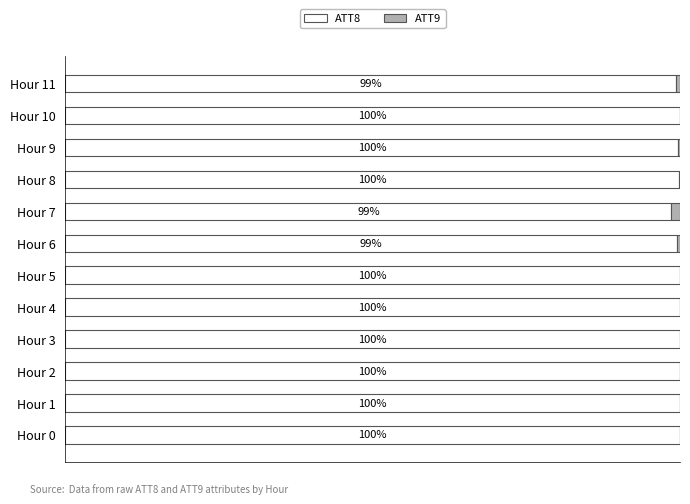

What are all the series names shown in the legend?

ATT8, ATT9